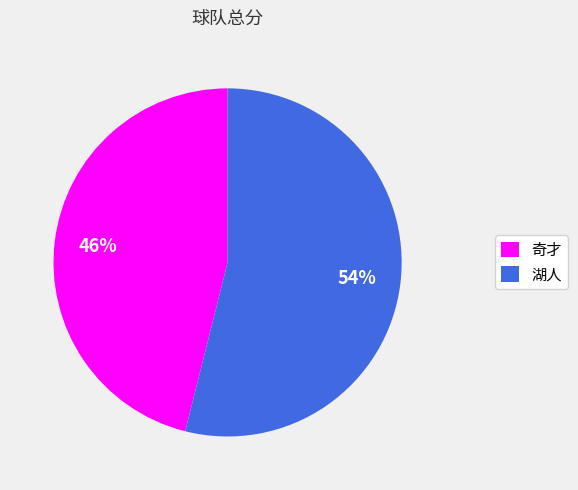

To the nearest percent, what portion does 湖人 represent?

54%